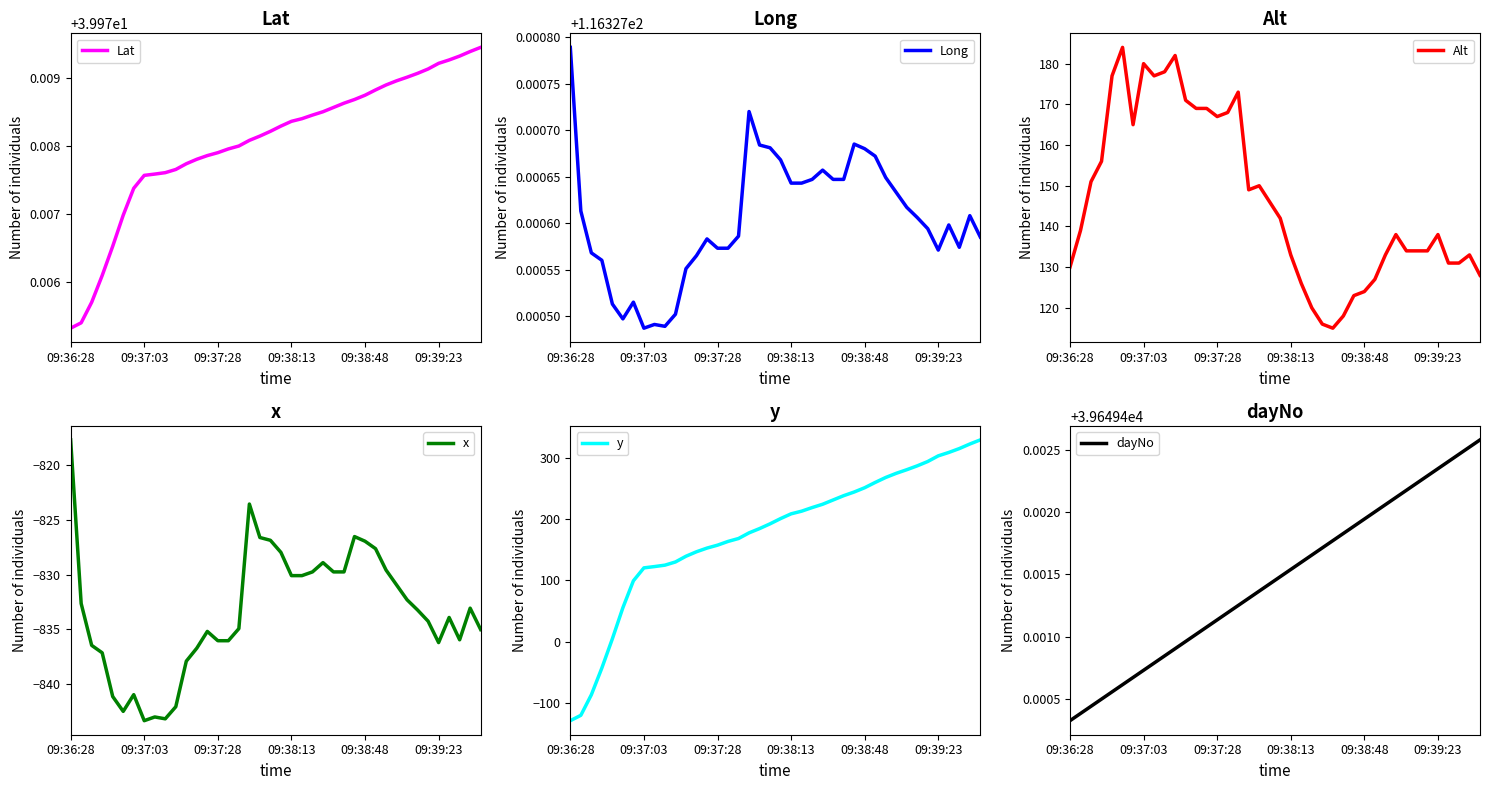

What is the sum of the Long values at 33 and 11?

232.7